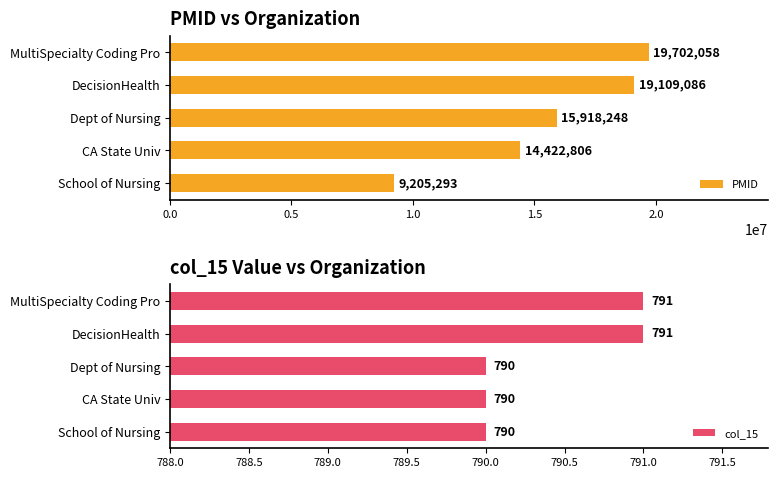

What is the difference between the PMID values at DecisionHealth and MultiSpecialty Coding Pro?

592972